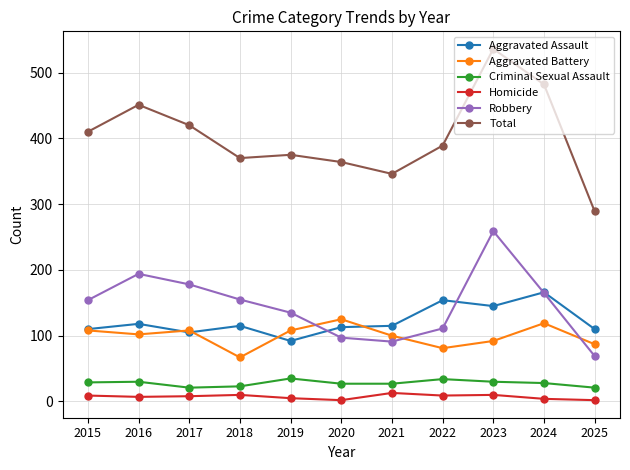

At which category does Aggravated Assault reach its first local valley?

2017